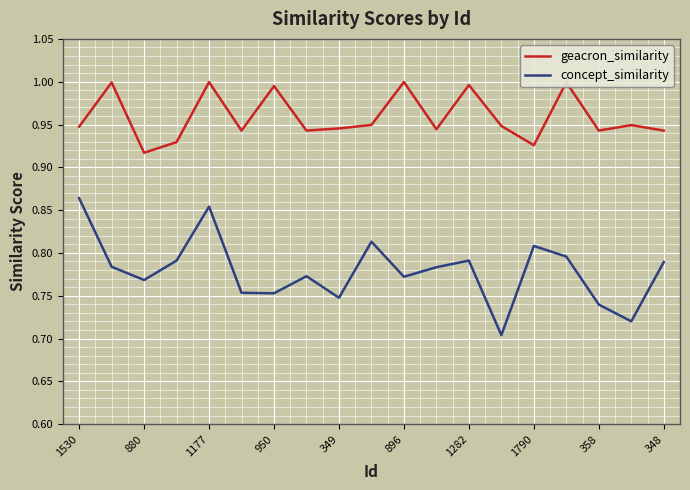

True or false: concept_similarity and geacron_similarity cross at least once.

False